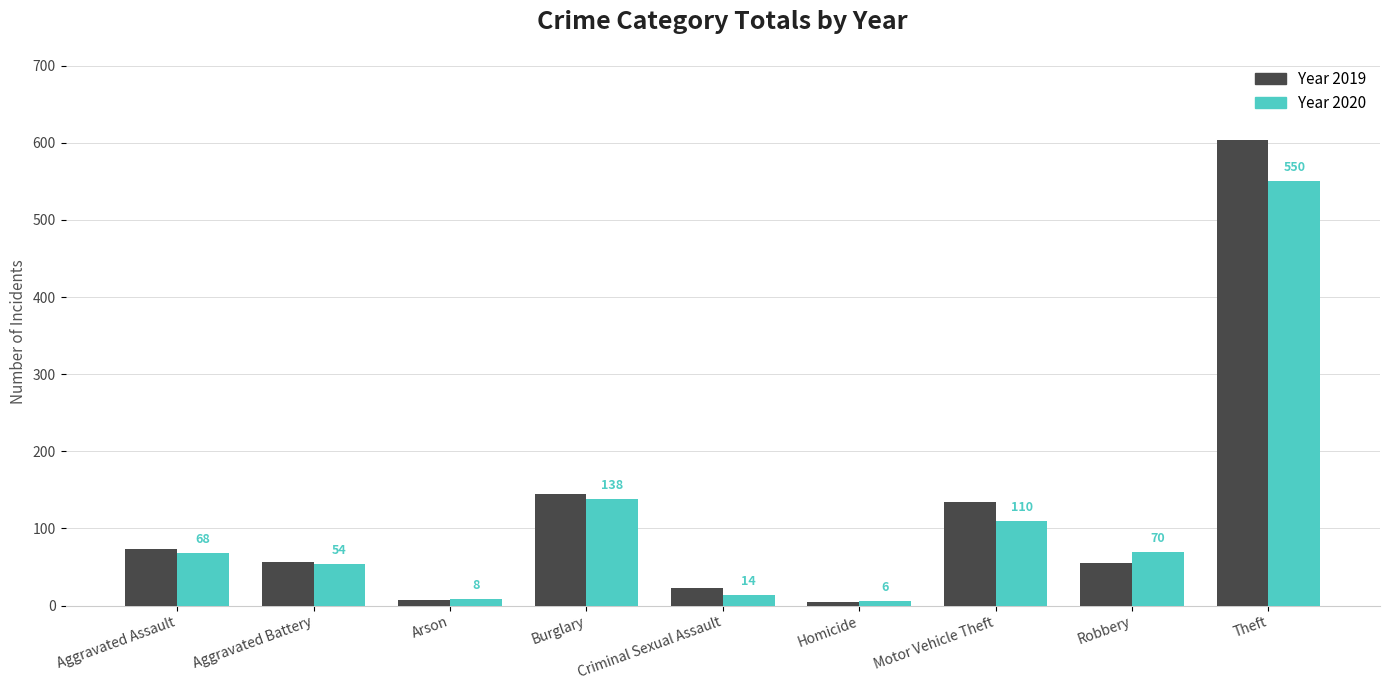

What is the total value across all series at Criminal Sexual Assault?

37